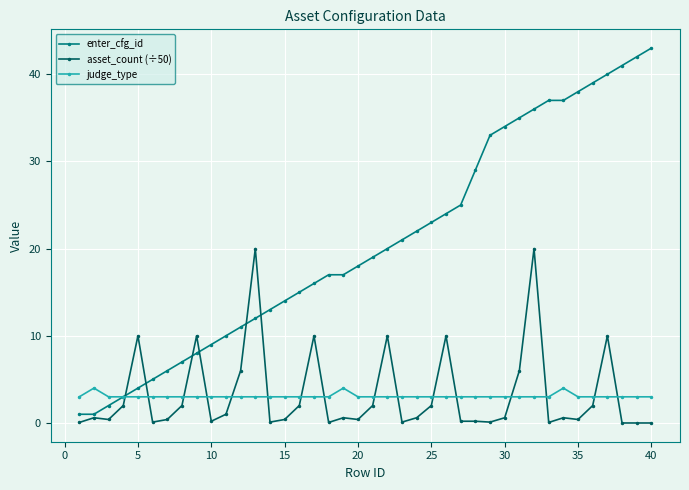

Which series has the largest total across all categories?

enter_cfg_id